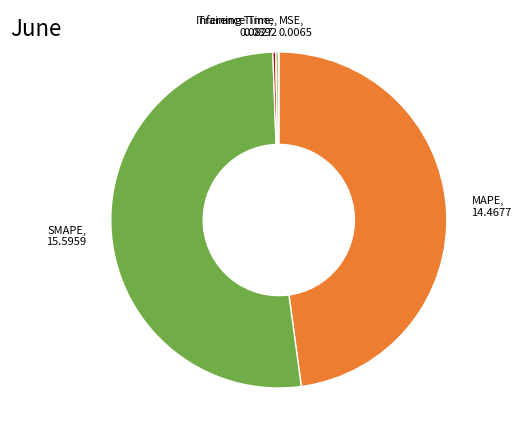

Is there a majority slice in this chart?

Yes